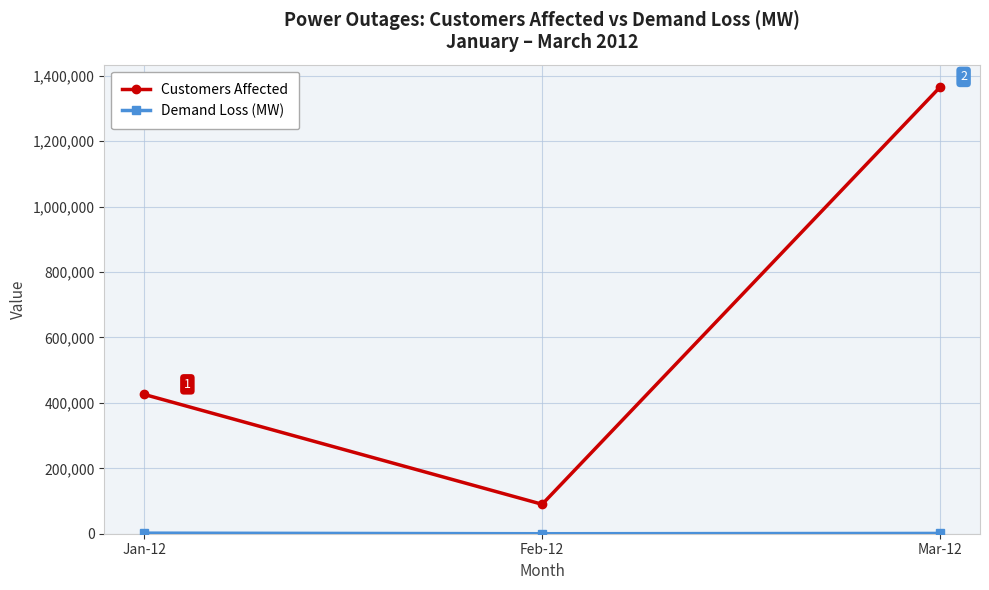

What is the difference between the maximum and minimum values in the Customers Affected series?

1275999